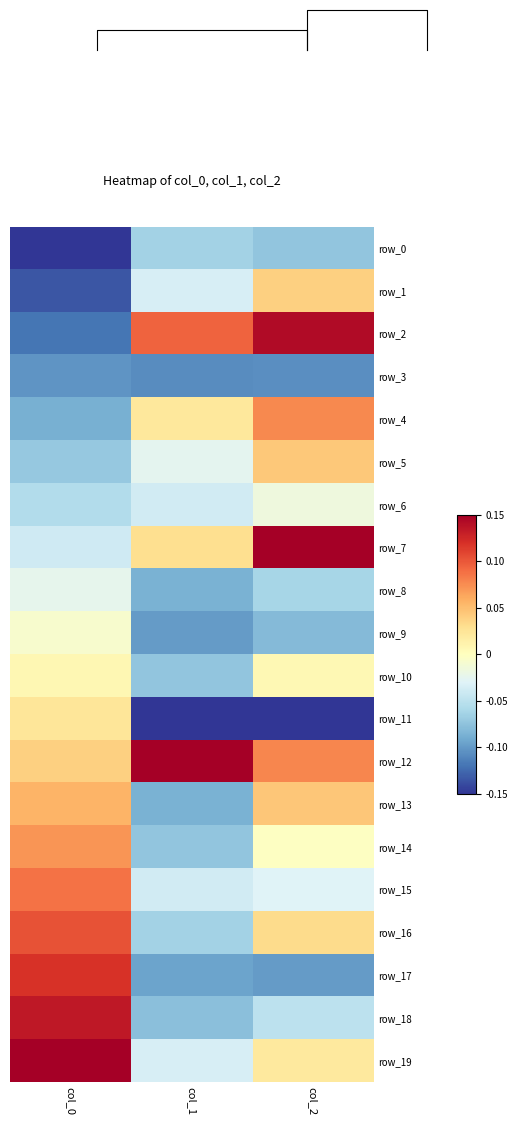

Between col_0 and col_2, which series saw the biggest shift?

row_2